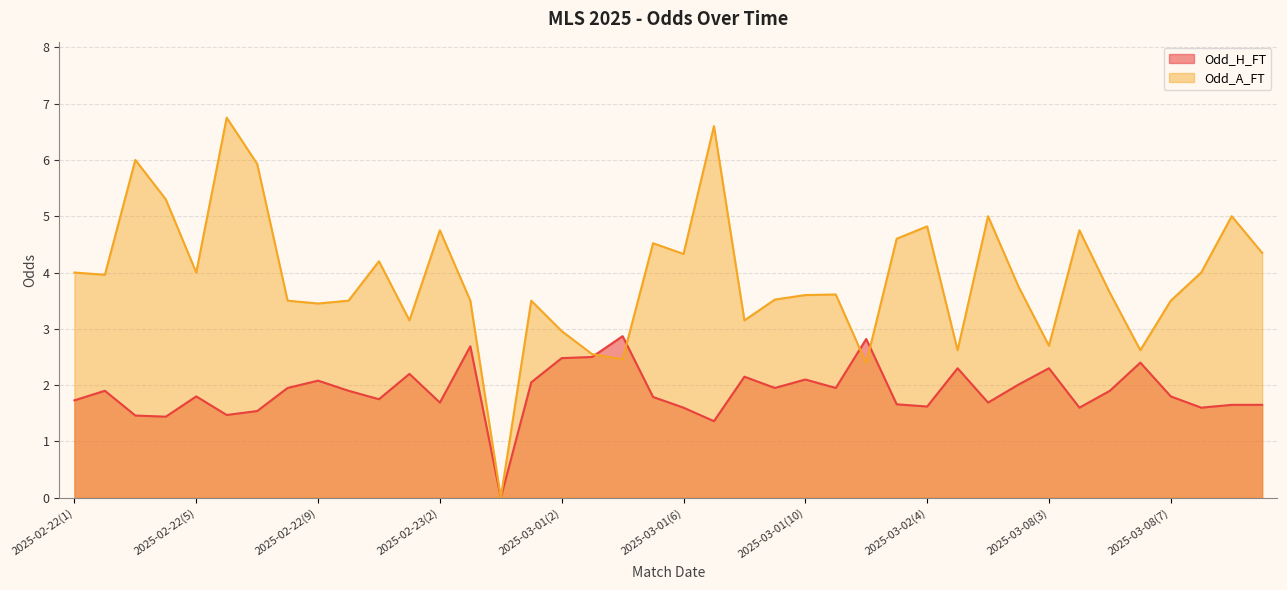

List the series in order of their peak value, highest first.

Odd_A_FT, Odd_H_FT